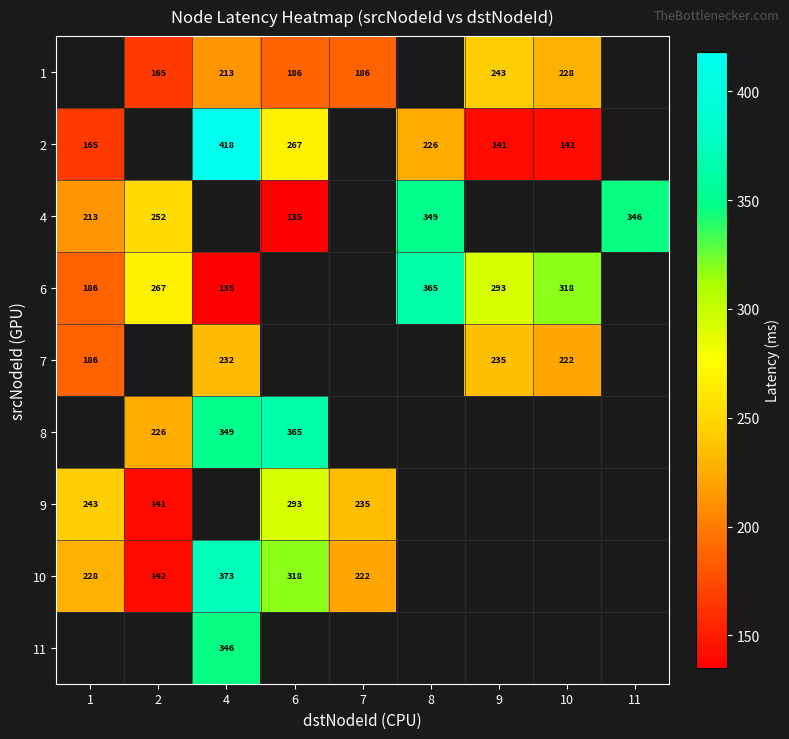

Is it true that 4 equals 447.9 at 2?

False